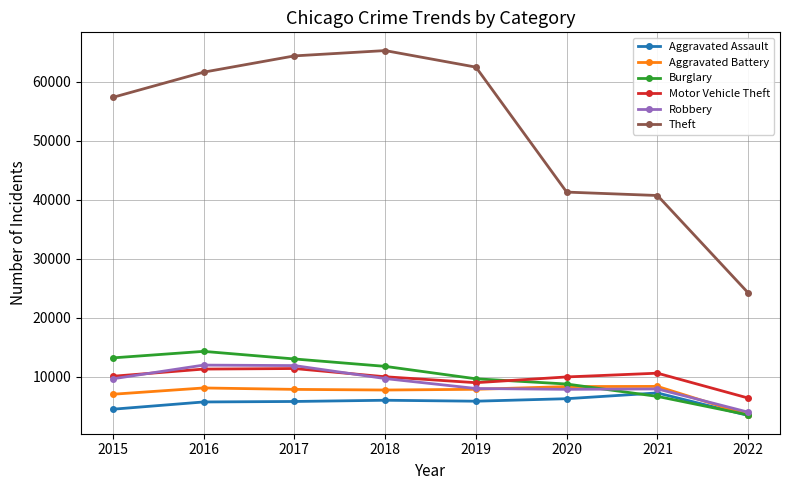

In Robbery, how many points are lower than both neighbors (excluding endpoints)?

1